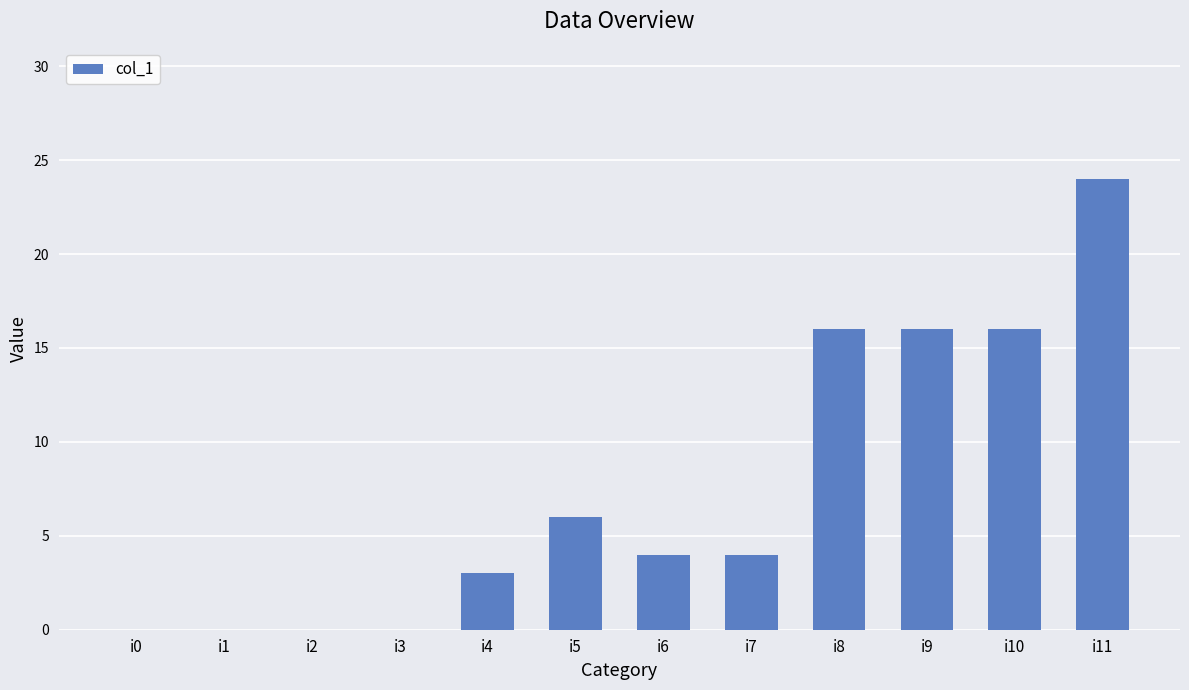

What is the approximate value at i11, to the nearest 10?

20